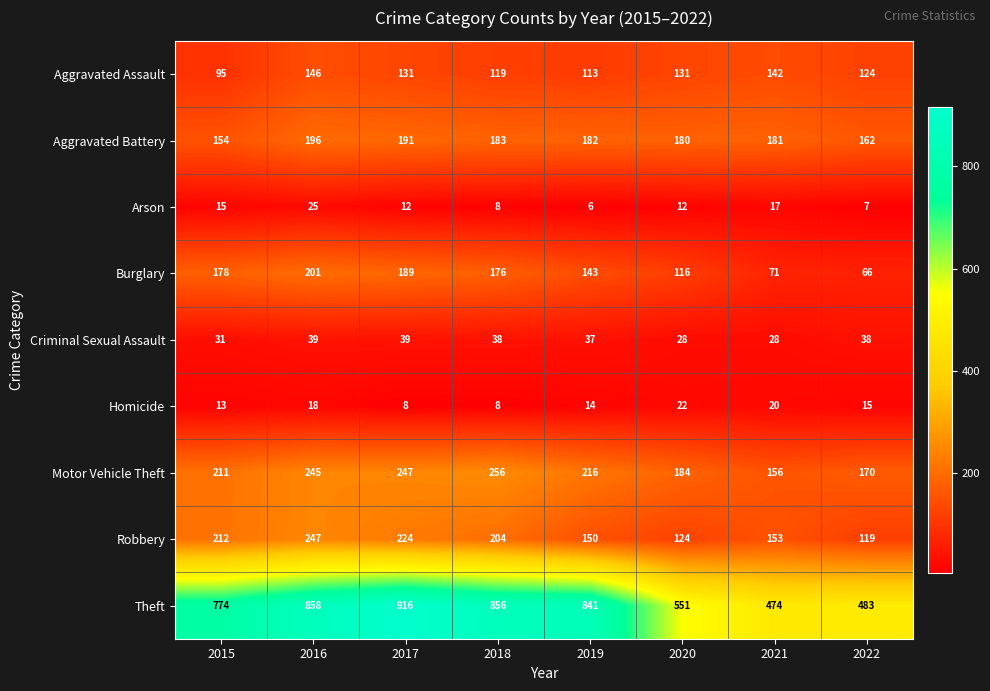

Which series changed the most between 2018 and 2020?

Theft